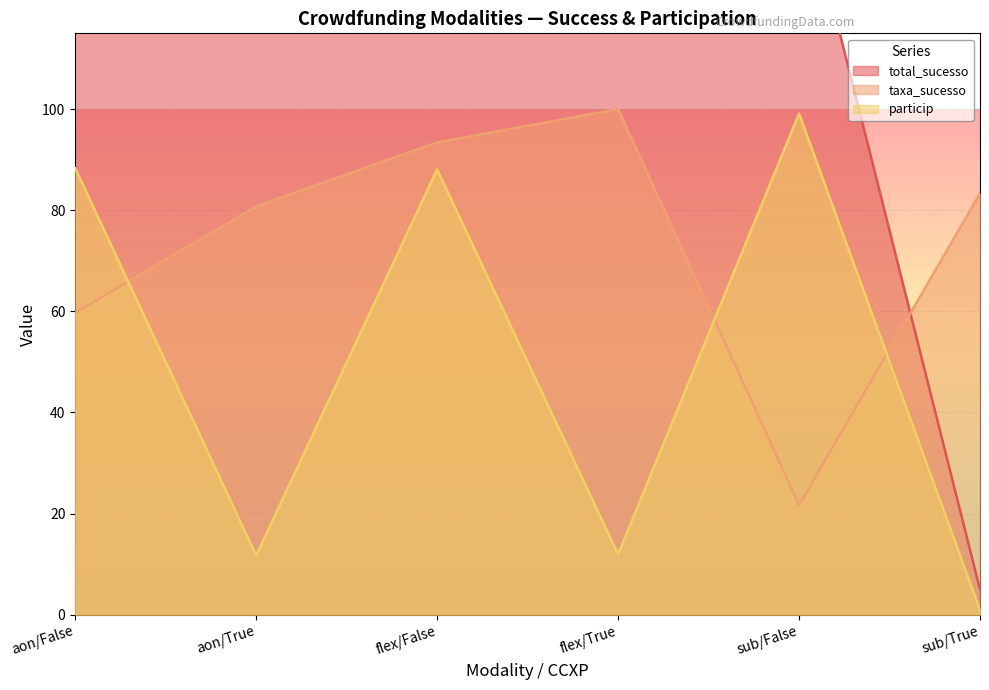

The total_sucesso series shows 126.0 at aon/True. True or false?

True